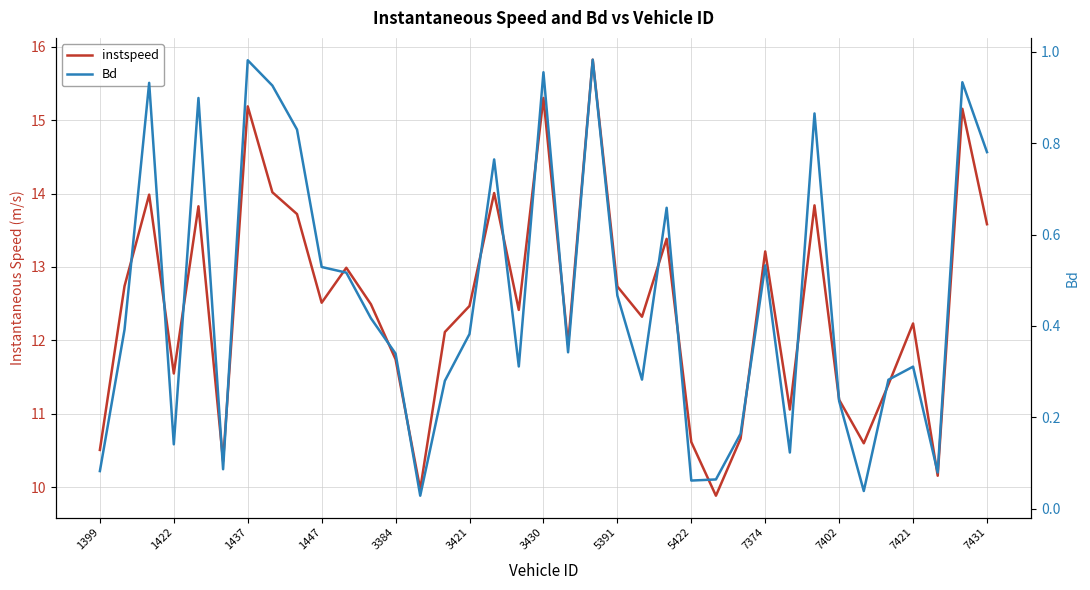

Reading left to right, transcribe all the data shown in this chart.

instspeed: 10.5	12.7	14.0	11.5	13.8	10.4	15.2	14.0	13.7	12.5	13.0	12.5	11.7	10.0	12.1	12.5	14.0	12.4	15.3	11.9	15.8	12.7	12.3	13.4	10.6	9.9	10.7	13.2	11.1	13.8	11.2	10.6	11.4	12.2	10.2	15.2	13.6
Bd: 0.1	0.4	0.9	0.1	0.9	0.1	1.0	0.9	0.8	0.5	0.5	0.4	0.3	0.0	0.3	0.4	0.8	0.3	1.0	0.3	1.0	0.5	0.3	0.7	0.1	0.1	0.2	0.5	0.1	0.9	0.2	0.0	0.3	0.3	0.1	0.9	0.8